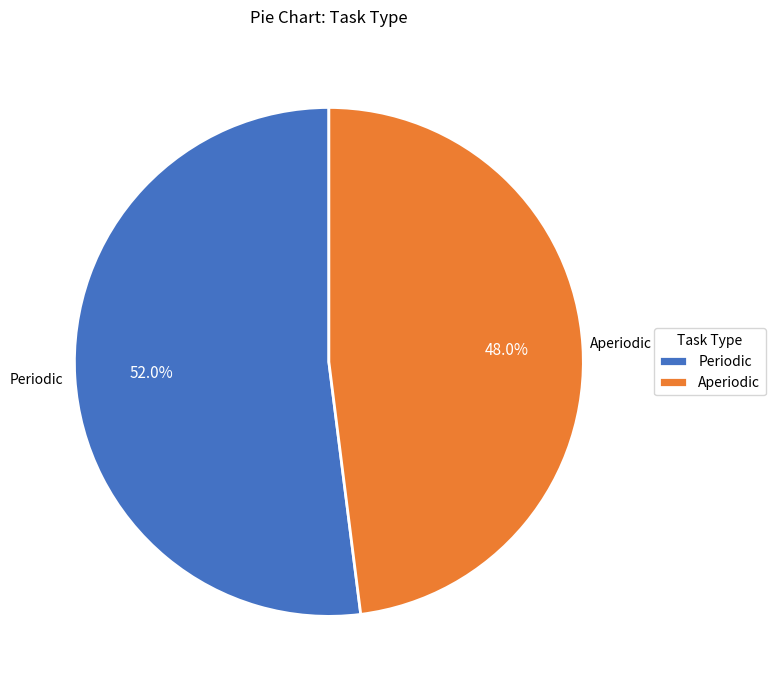

How many segments does this pie chart have?

2